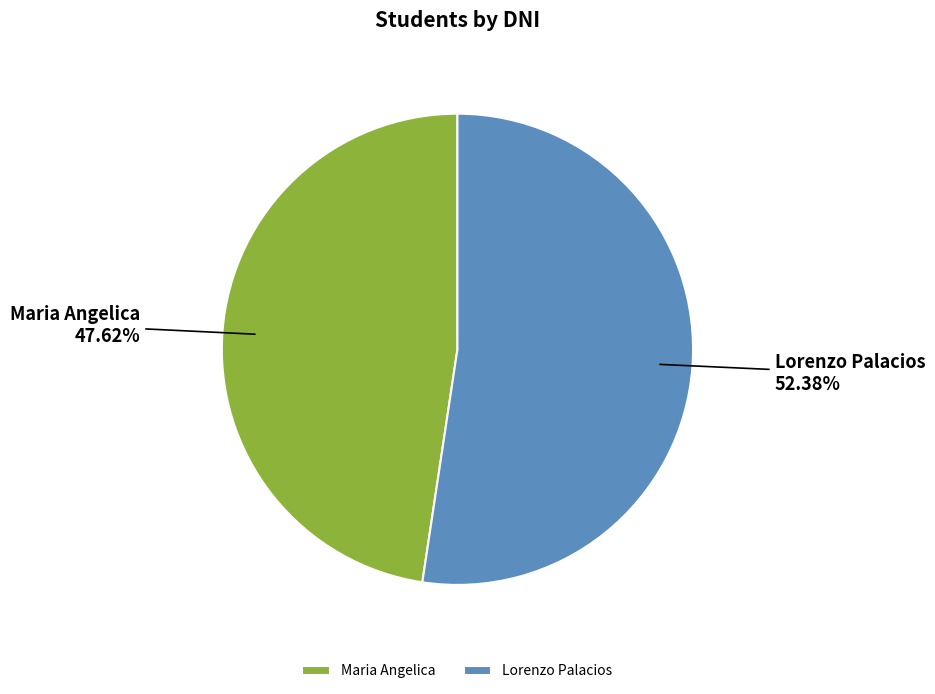

Combined, what portion of the pie is Maria Angelica and Lorenzo Palacios?

100.0%